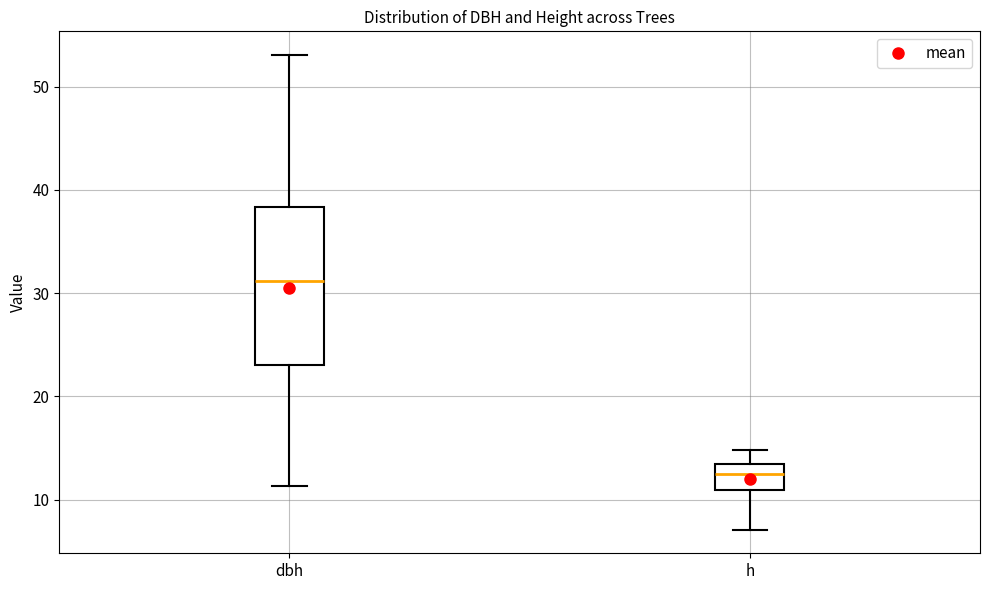

Which box's median line is the lowest?

h